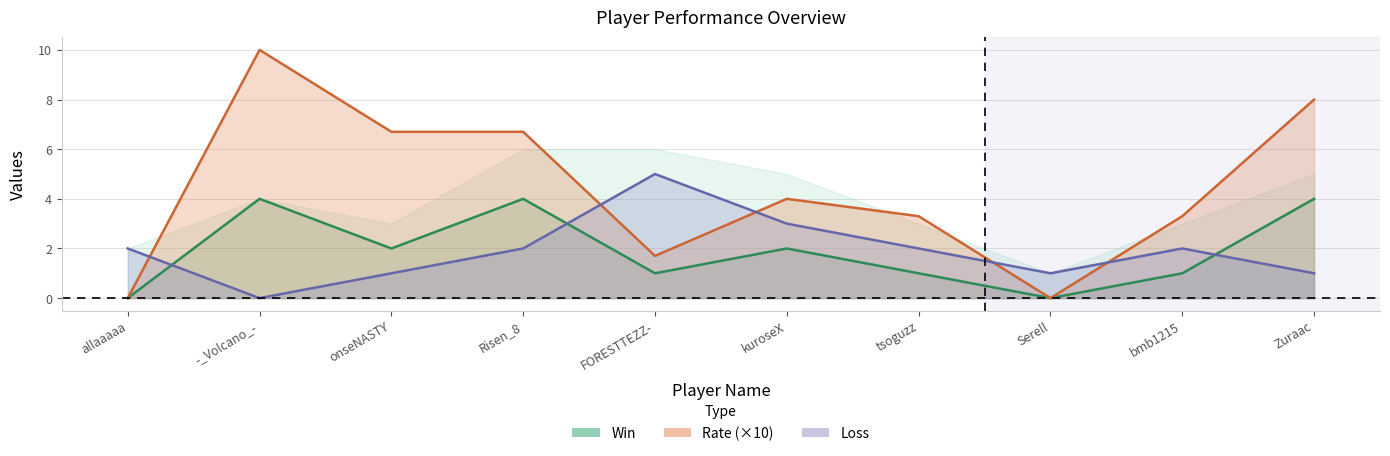

Is it true that Loss equals 0.0 at -_Volcano_-?

True